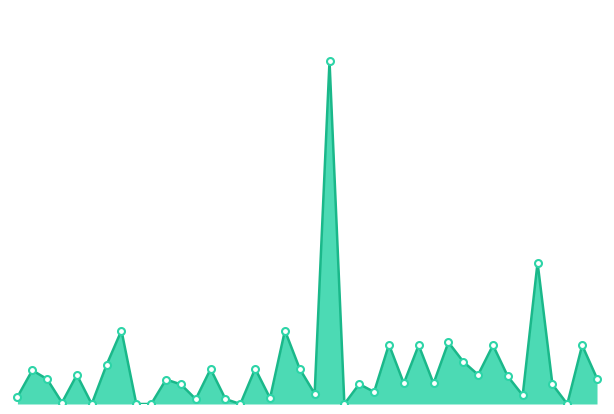

True or false: the data has more than 0 interior local peaks.

True